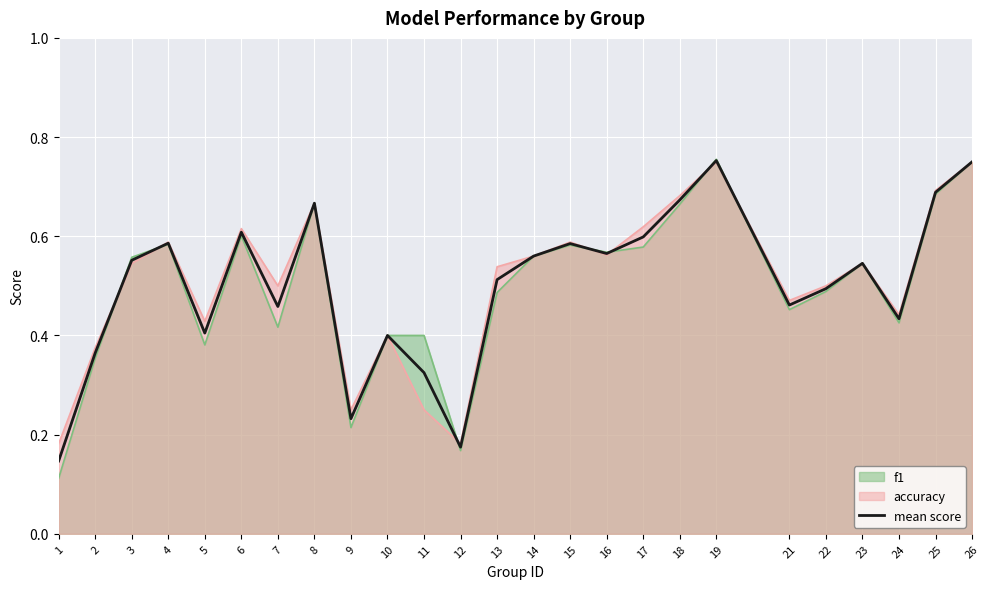

Read the value at 5.

0.4